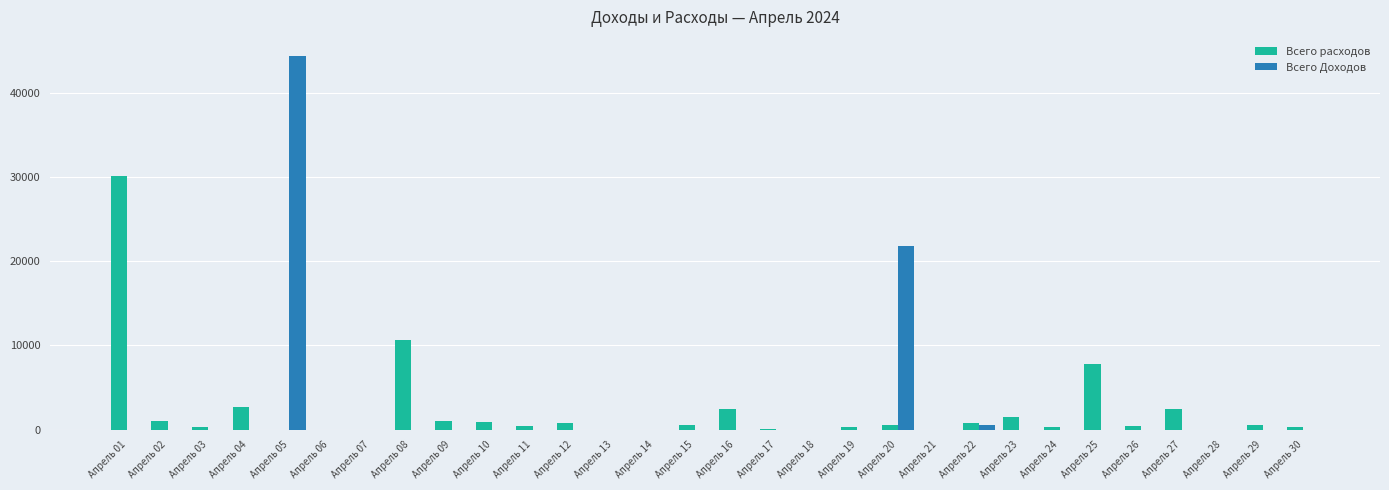

What is the average value of the Всего Доходов series?

2225.3